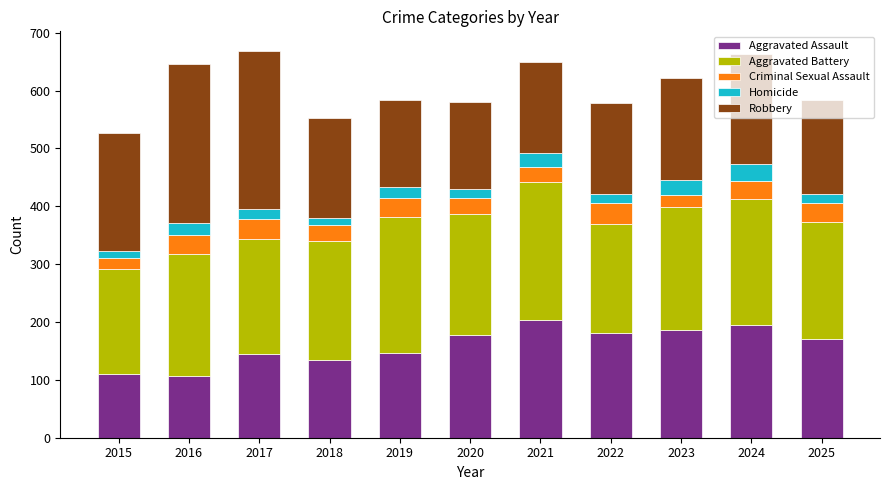

What is the difference between the second highest and second lowest values in the Aggravated Assault series?

84